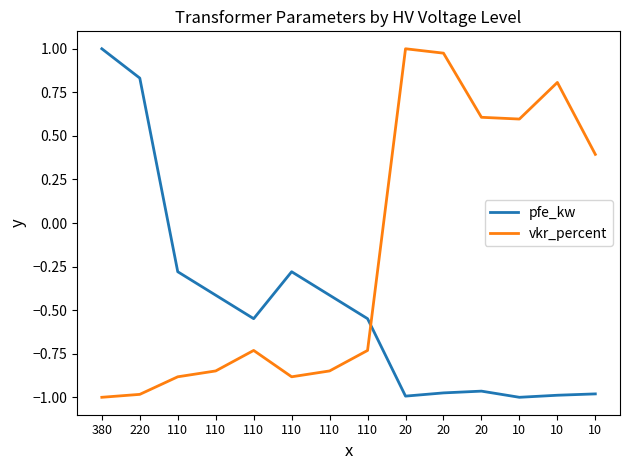

What are all the series names shown in the legend?

pfe_kw, vkr_percent